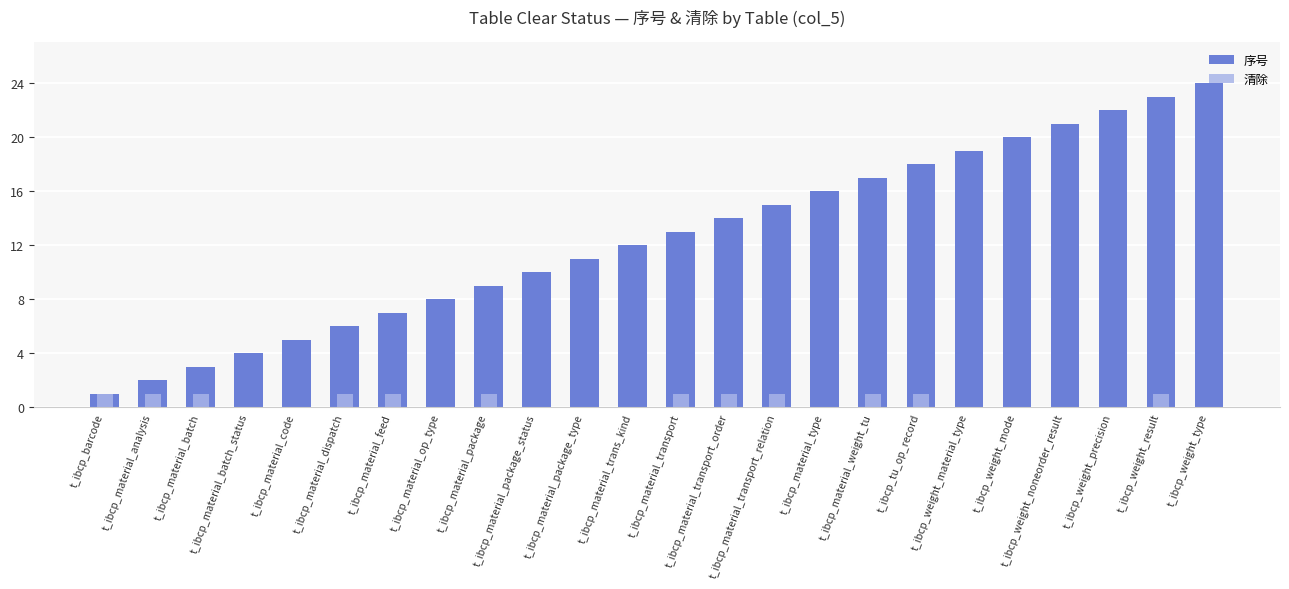

Which category has the lowest value in the 清除 series?

t_ibcp_material_batch_status